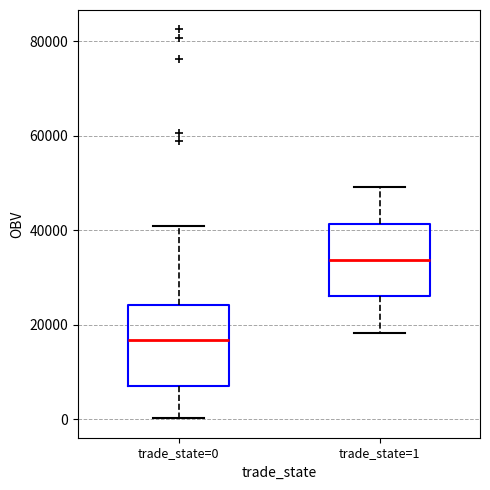

Where does the upper whisker of the box for trade_state=0 end on the y-axis? The values are not printed on the chart, so give them approximately, as read against the axis.

40000